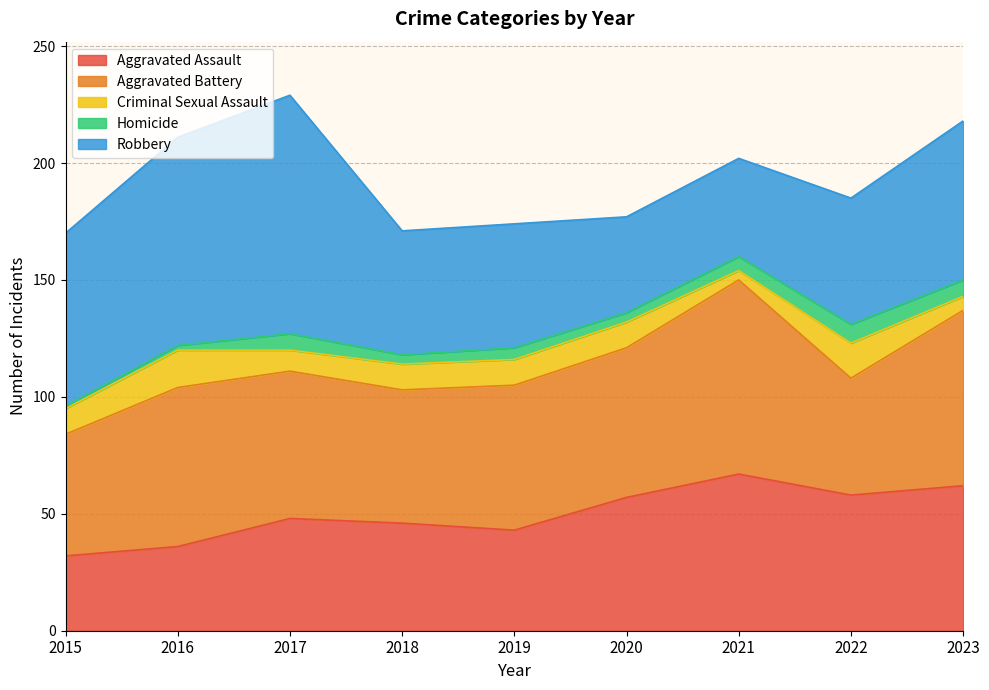

In Aggravated Battery, how many points are higher than both neighbors (excluding endpoints)?

2